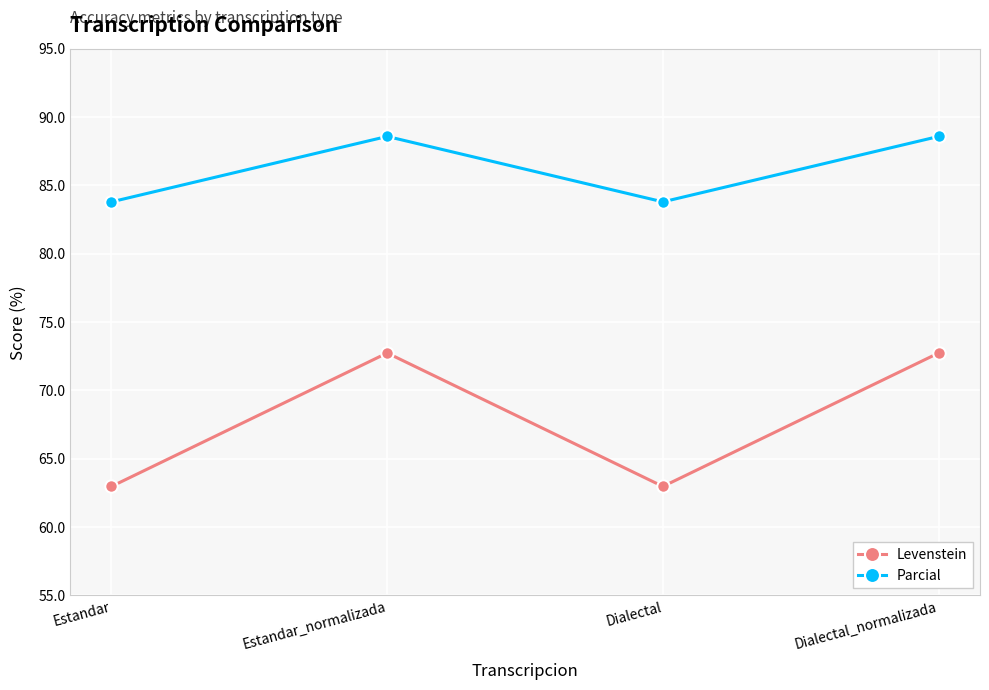

How many data points in Parcial are less than 88?

2